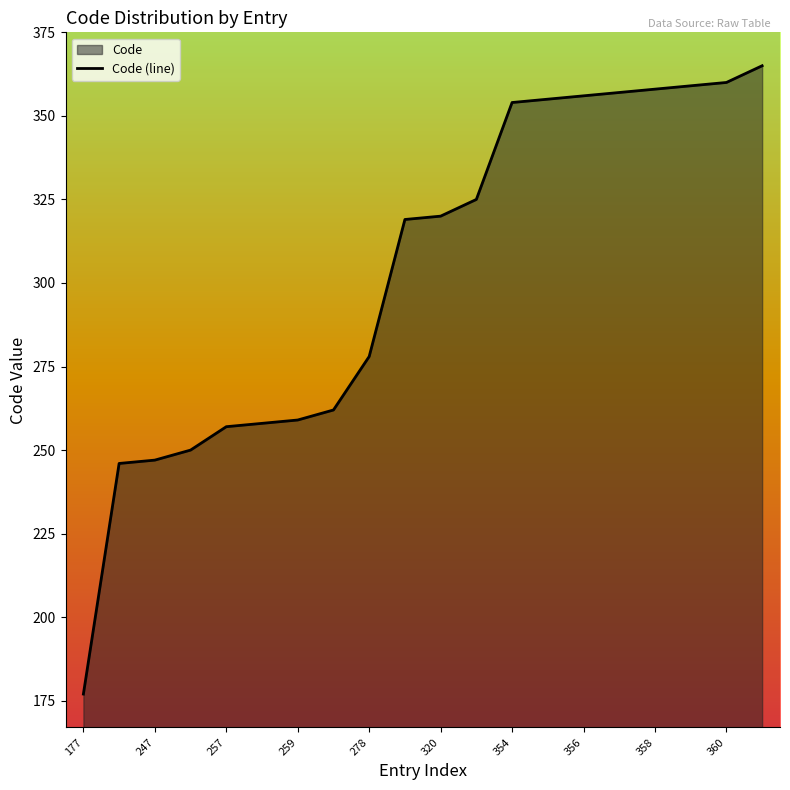

What is the value of the 9th point from the left?

278